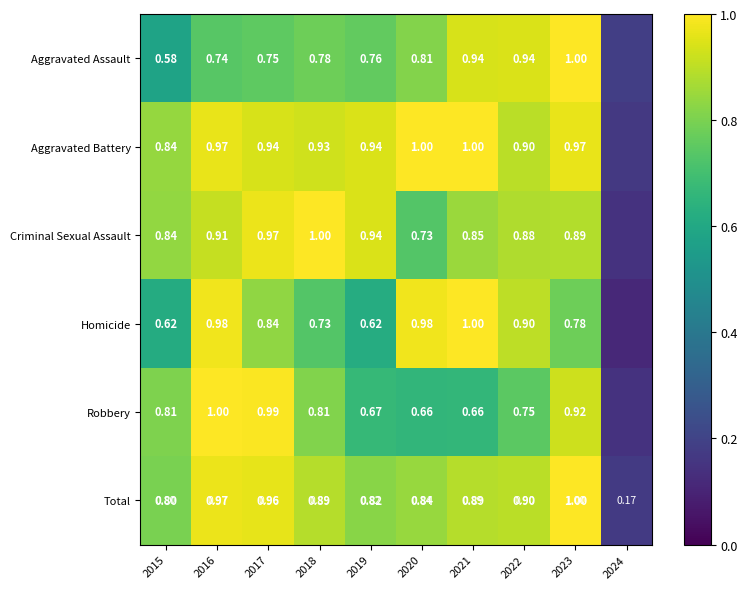

Between 2016 and 2019, which series saw the biggest shift?

Homicide